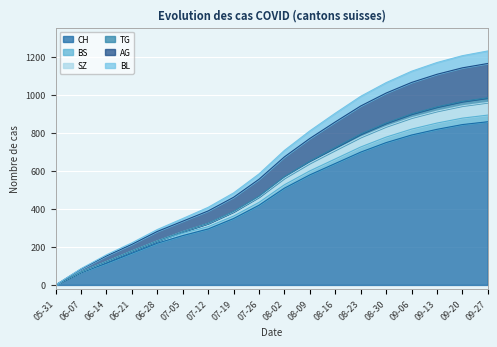

What is the average value of the BS series?

485